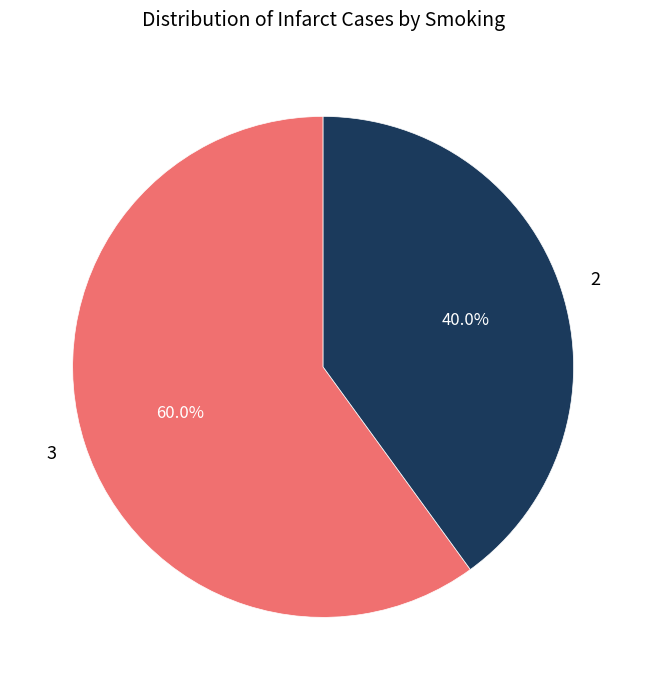

What portion of the pie excludes 2?

60.0%